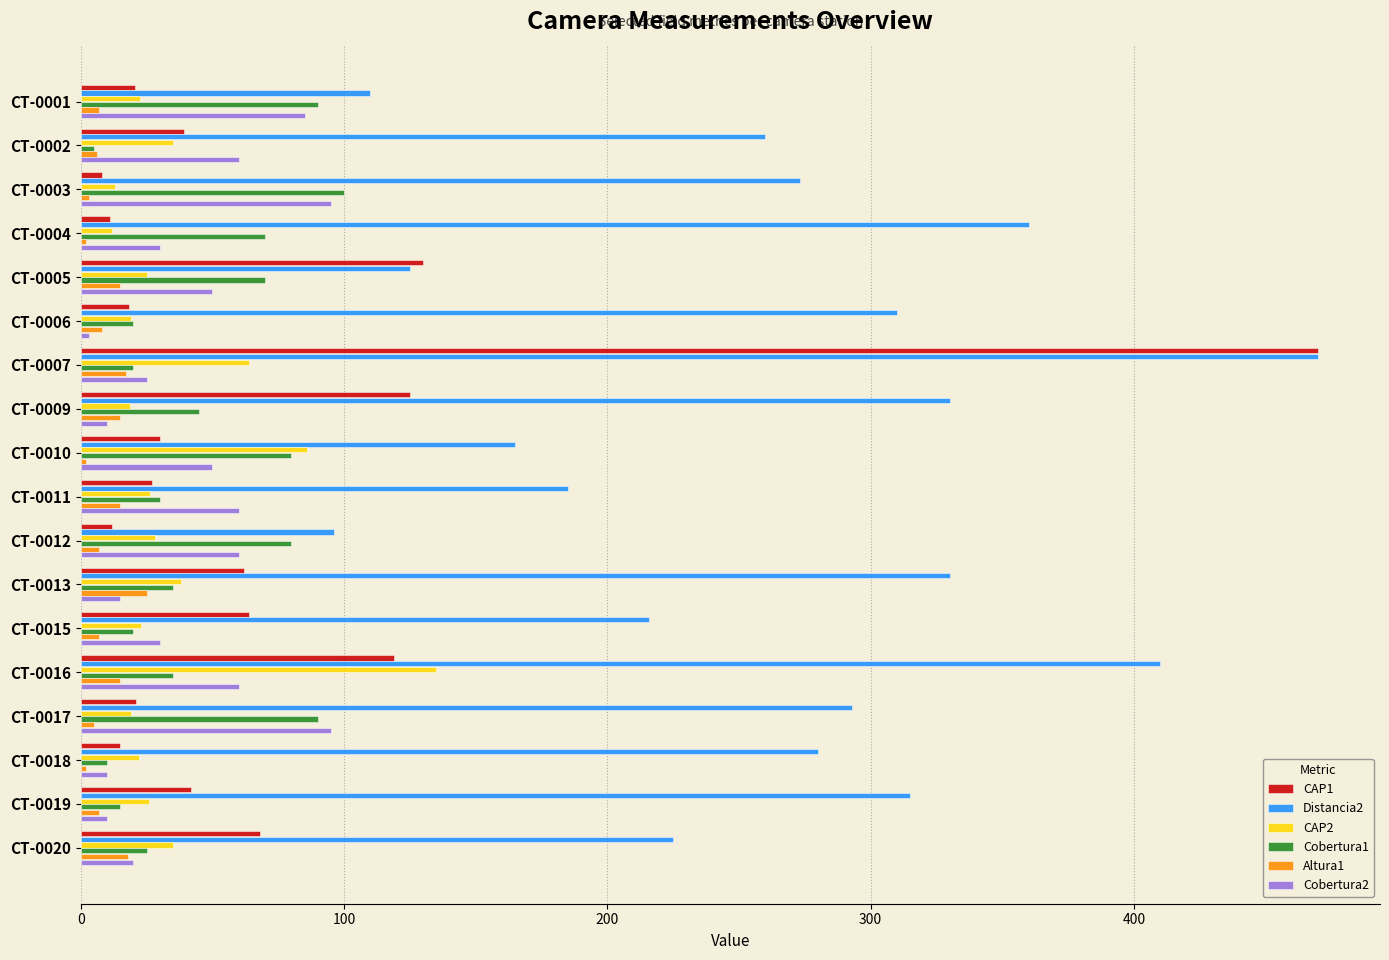

At which label does Cobertura2 reach its minimum?

CT-0006